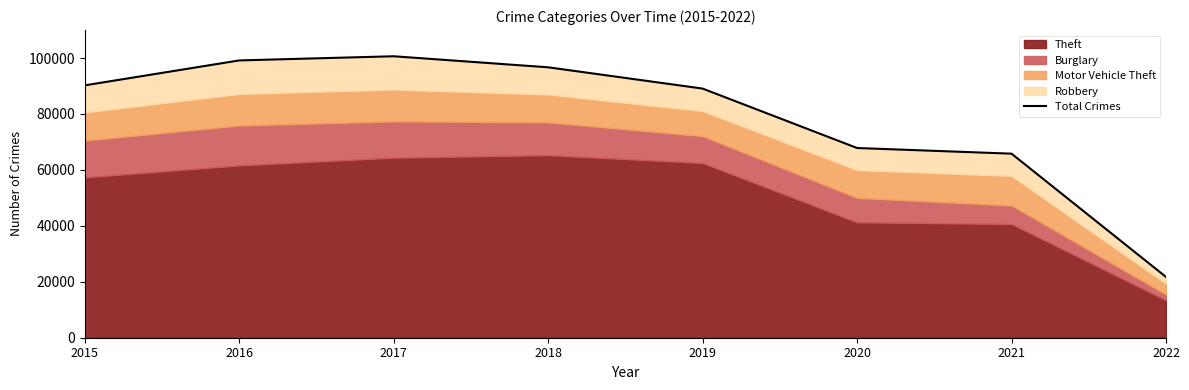

At which category does the data reach its first local peak?

2017